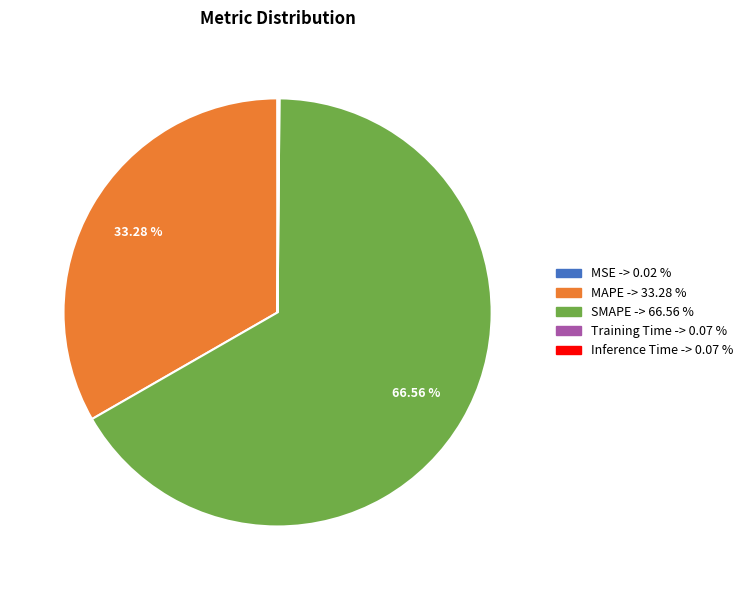

What is the largest slice in the pie chart?

SMAPE